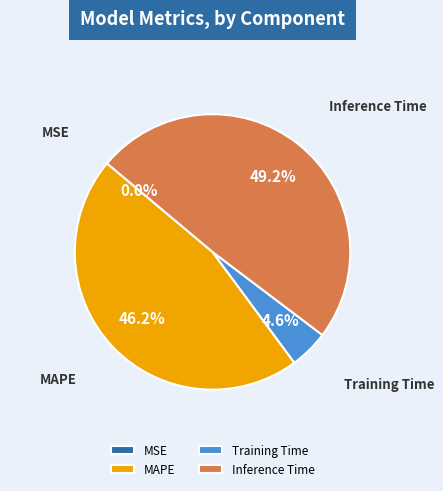

Does Inference Time represent more than half of the total?

No